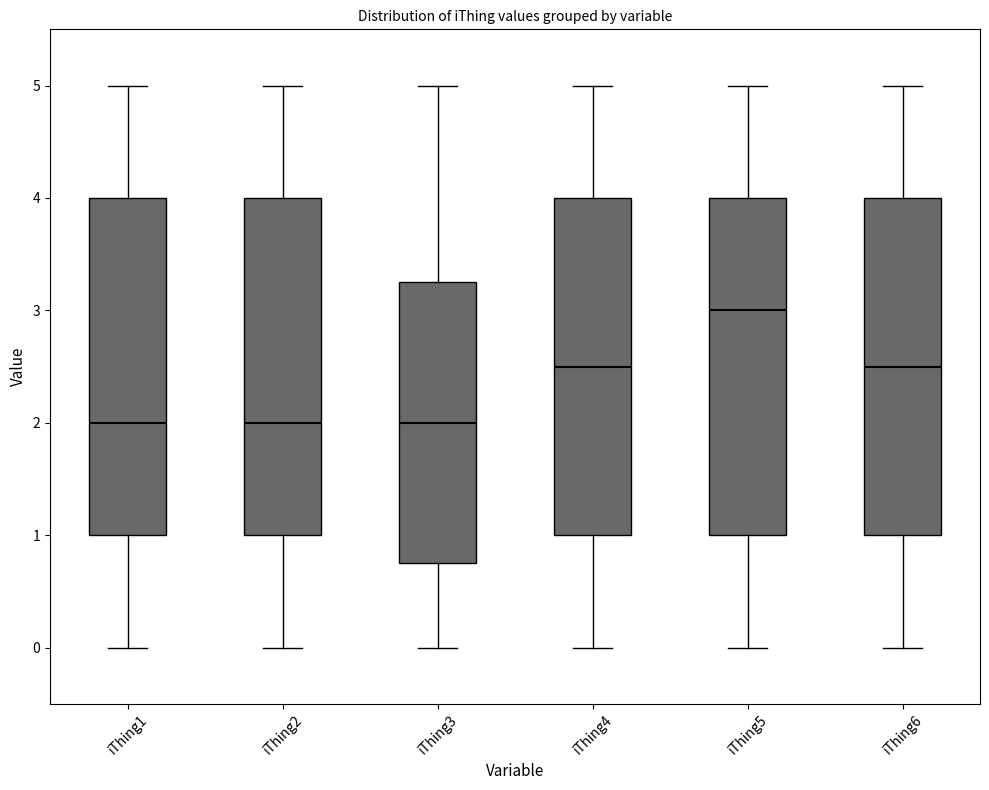

Where is the upper edge of the box for iThing5 on the y-axis? The values are not printed on the chart, so give them approximately, as read against the axis.

4.0